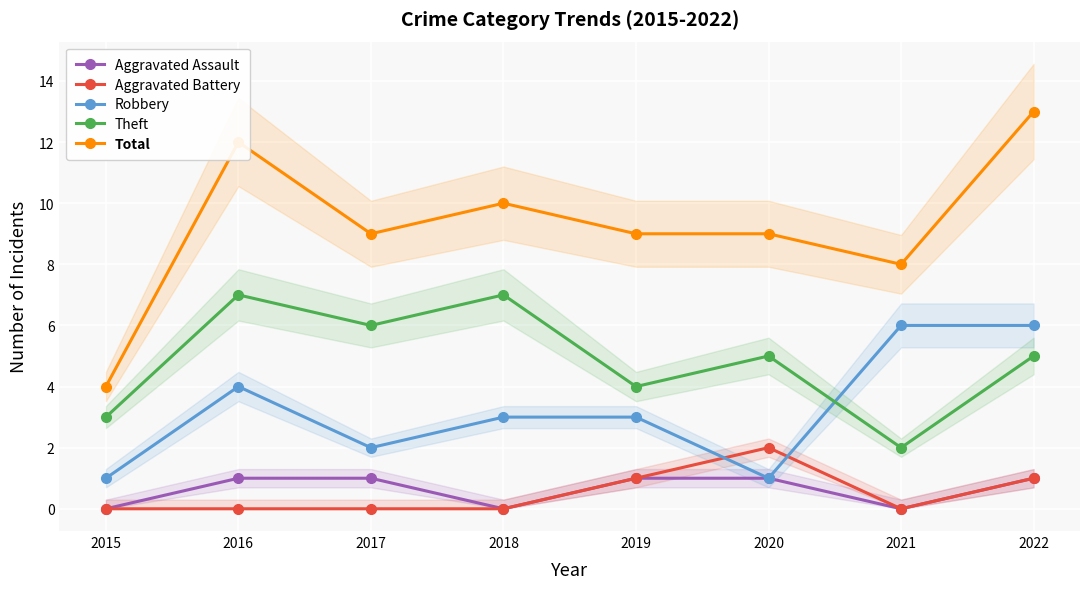

What is the difference between the highest and lowest values at 2017?

9